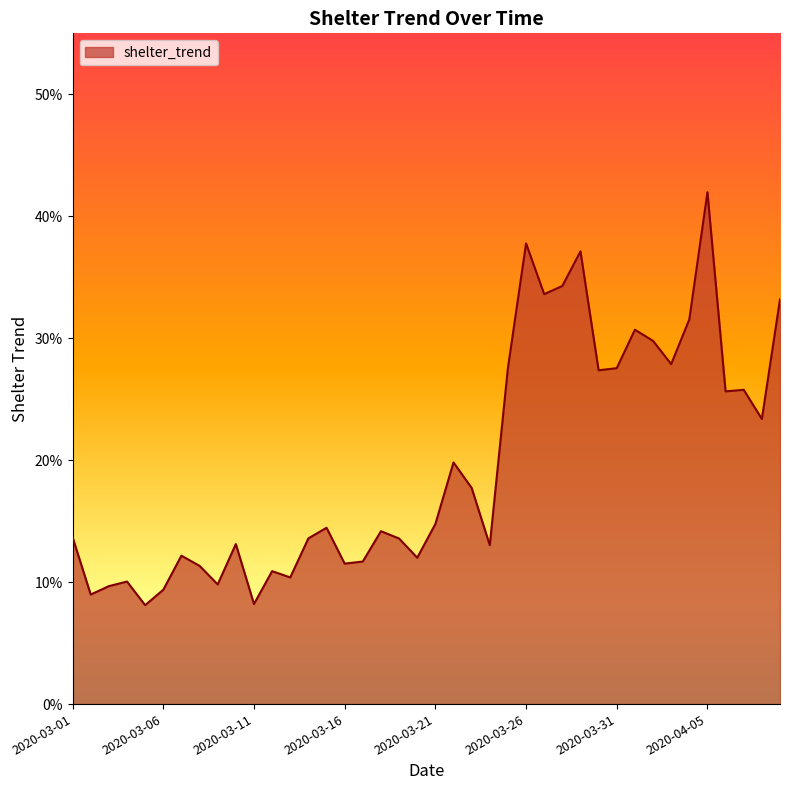

What is the difference between the maximum and minimum values?

0.3